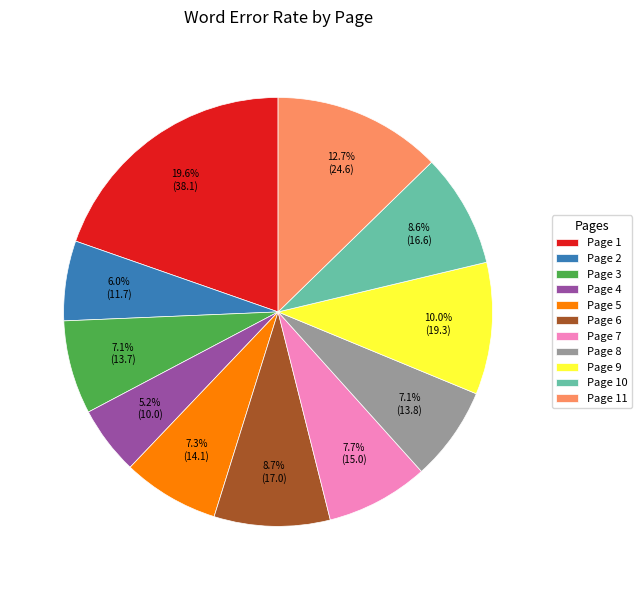

Which has a higher value, Page 8 or Page 11?

Page 11